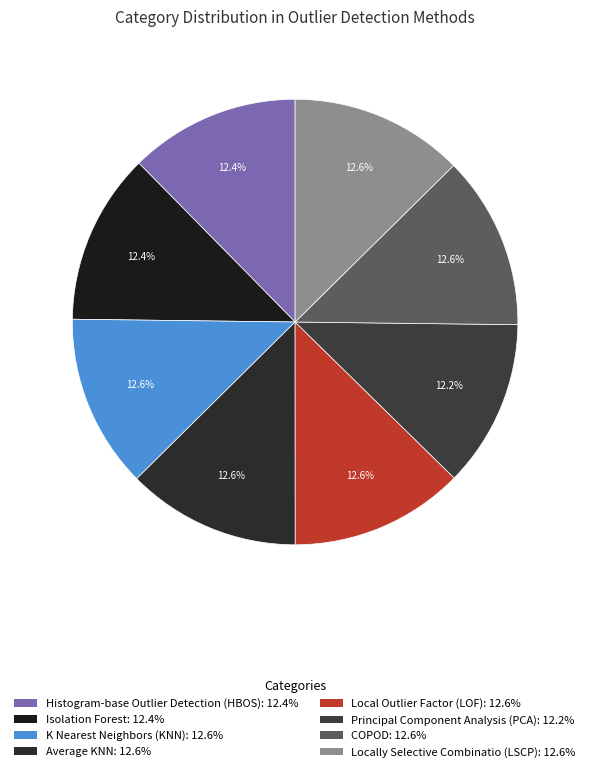

Count the number of slices in the pie.

8